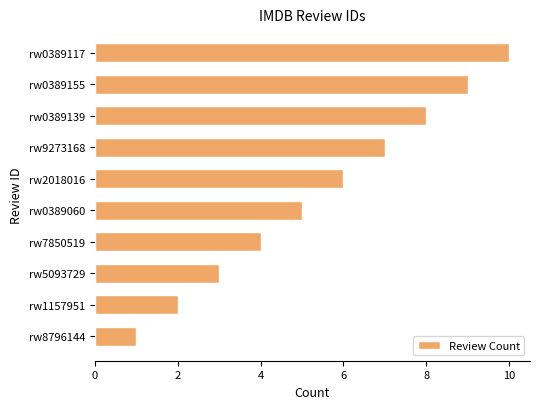

What is the average value?

6